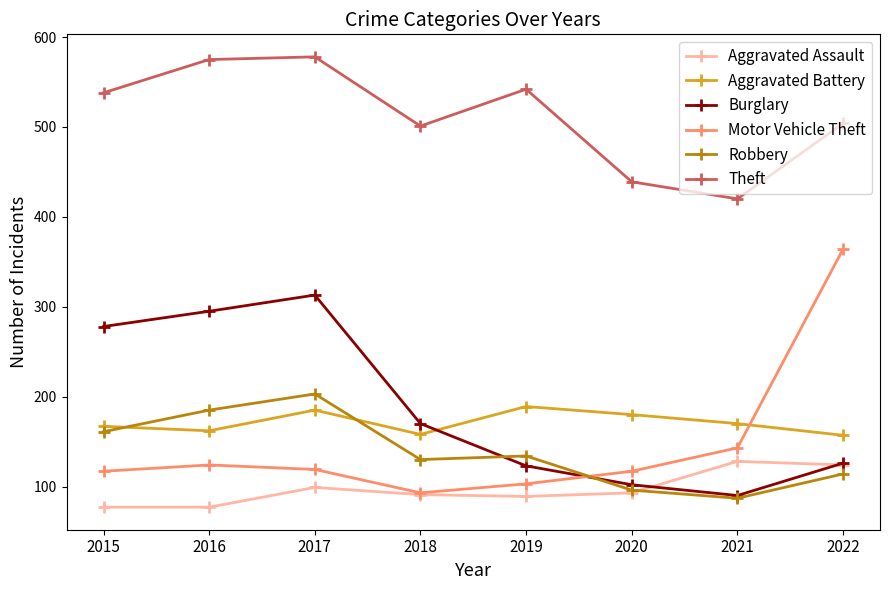

Is the value of Aggravated Battery at 2019 greater than the value of Robbery at 2020?

Yes